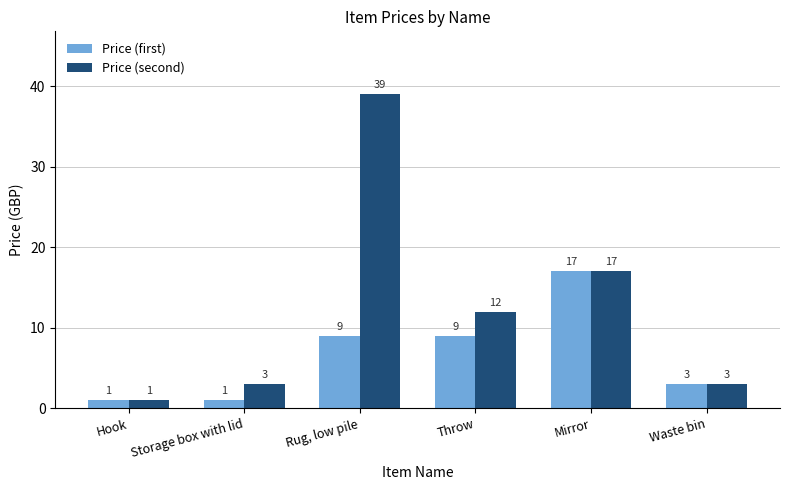

What is the difference between the second highest and minimum values in the Price (second) series?

16